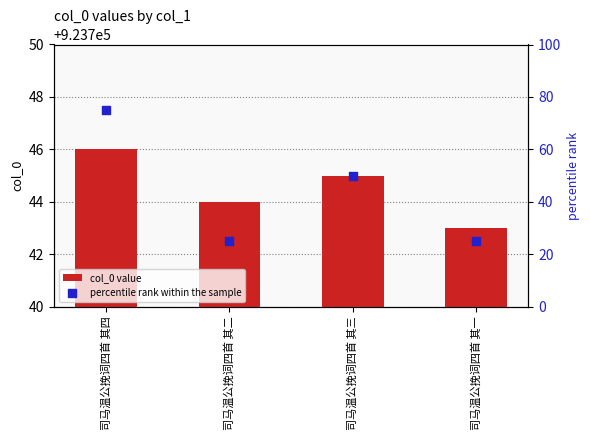

Which series has the largest total across all categories?

col_0 value